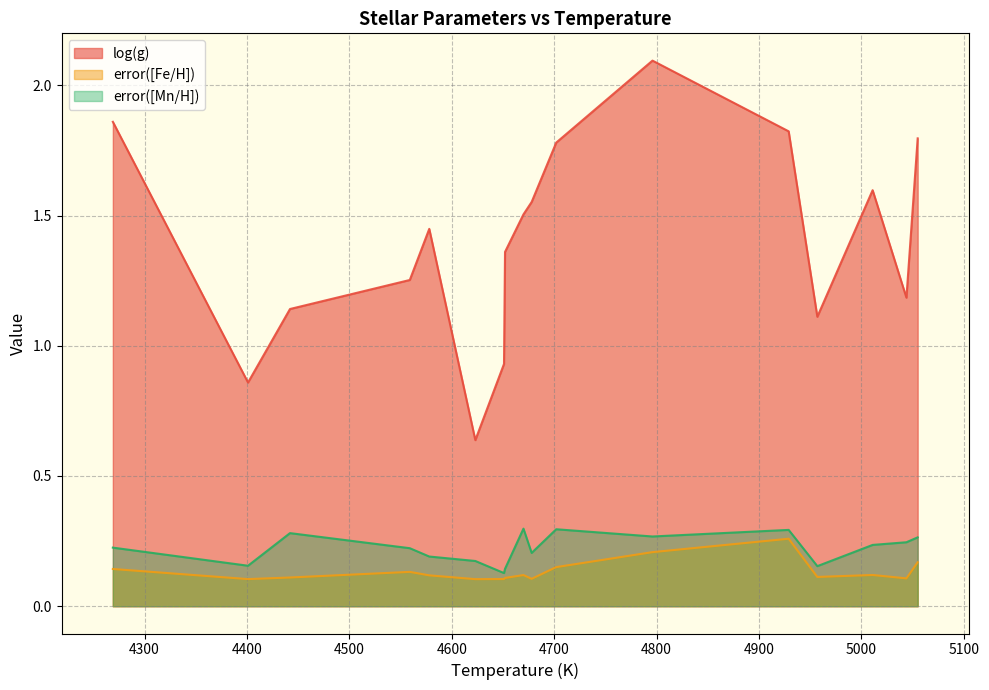

What is the difference between the maximum and minimum values in the error([Fe/H]) series?

0.2